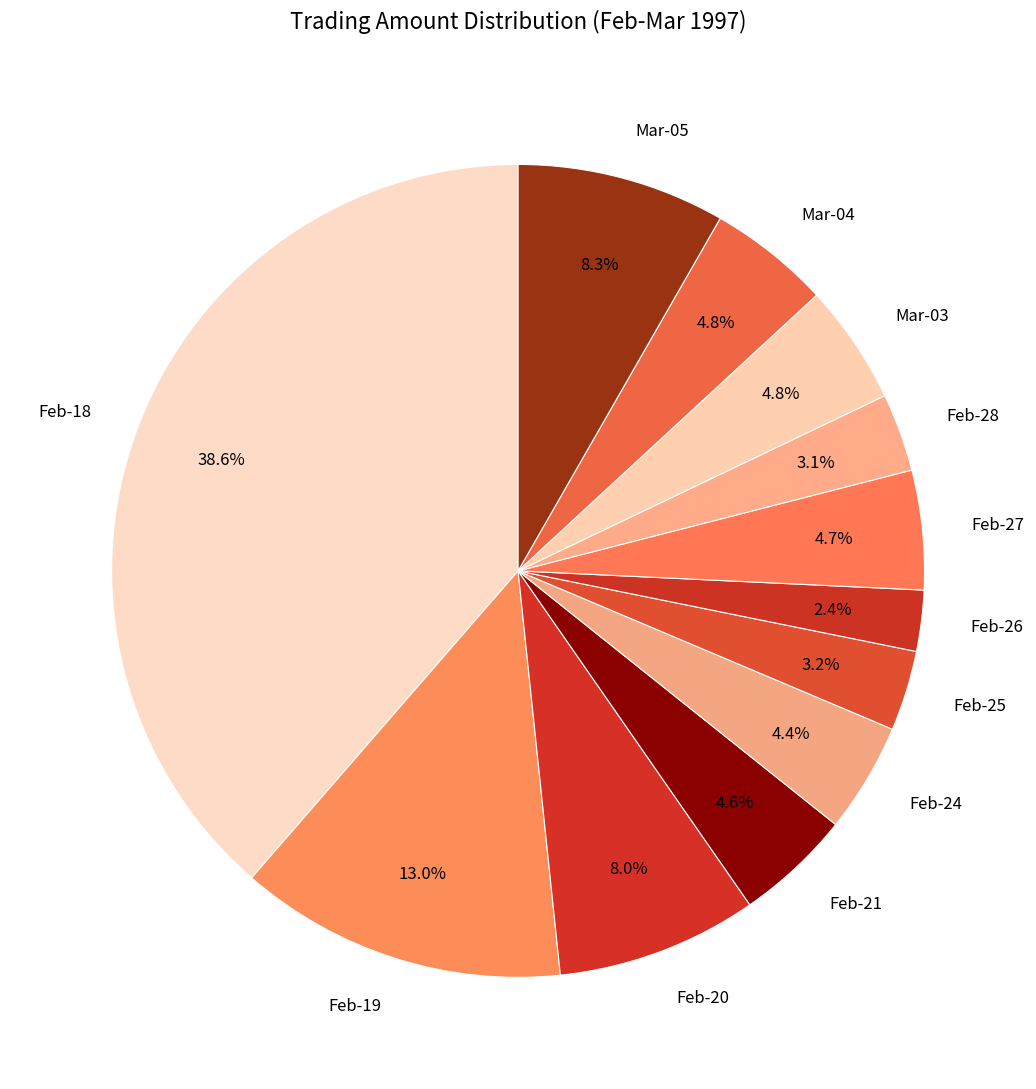

How many slices are in this pie chart?

12